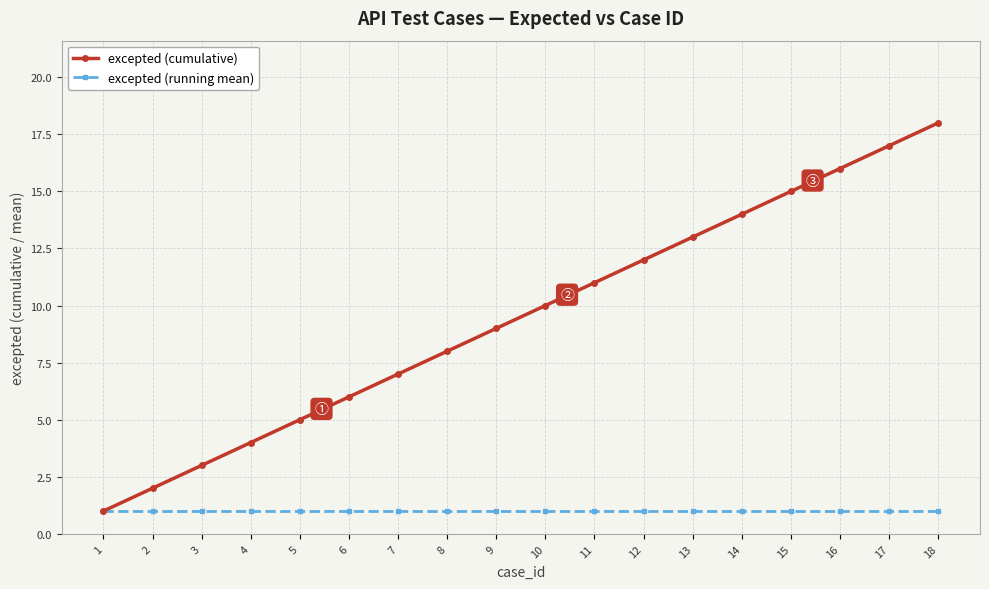

Is this an area chart (filled region under the line)?

No